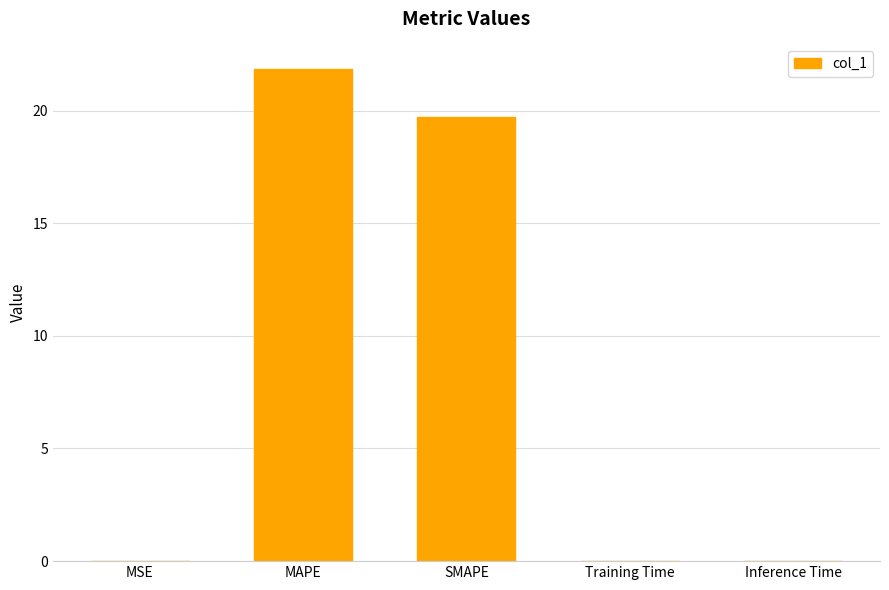

Between Training Time and SMAPE, which is larger?

SMAPE